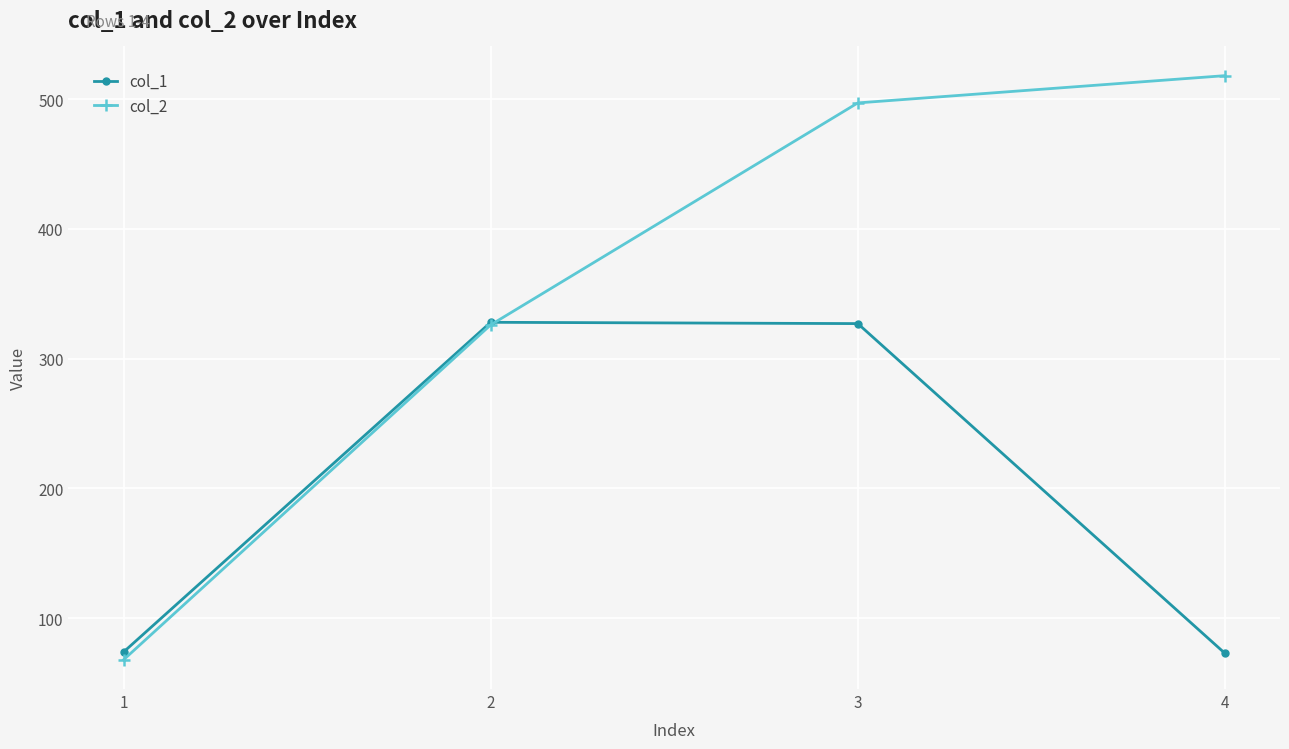

True or false: col_1 and col_2 intersect in this chart.

True